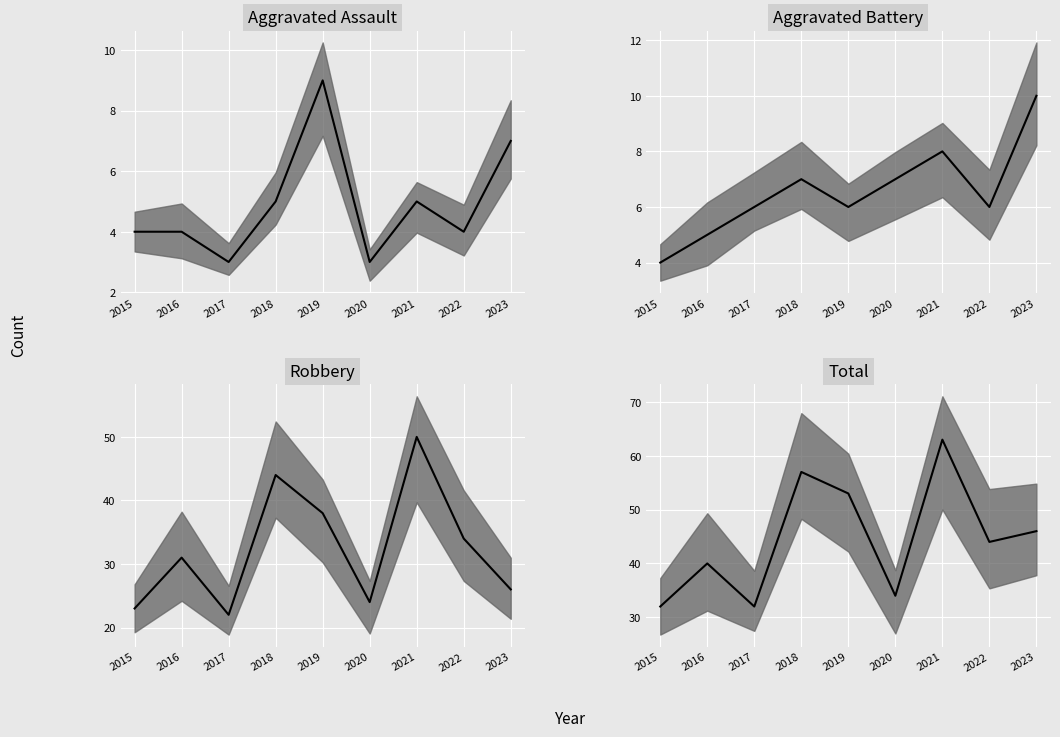

Rank the series by their maximum value, from highest to lowest.

Total median, Robbery median, Aggravated Battery median, Aggravated Assault median